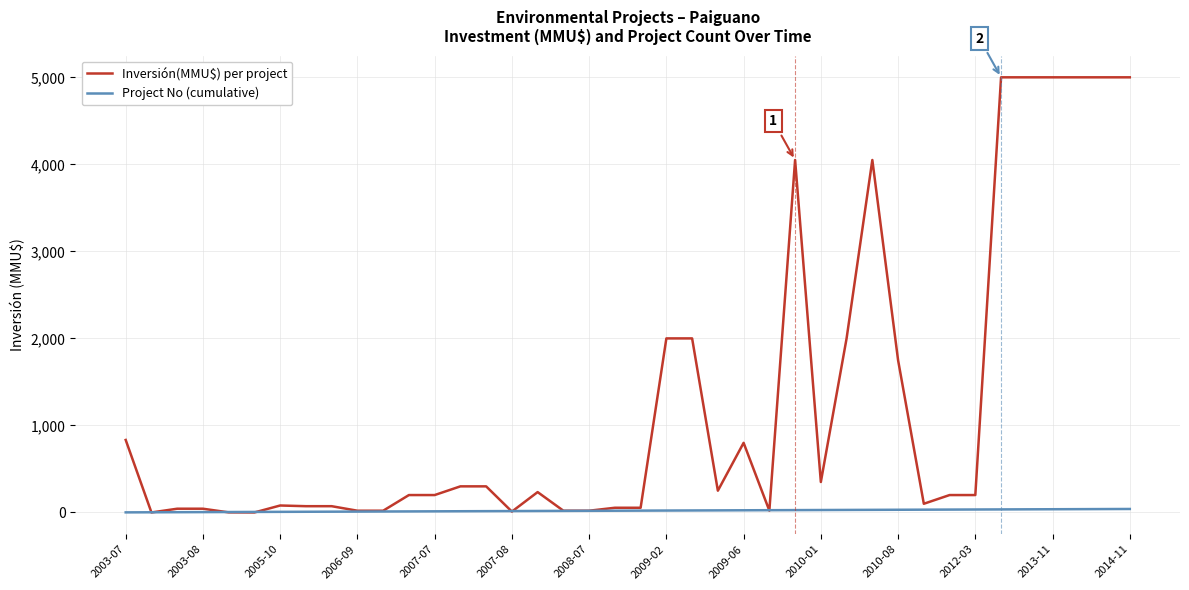

Which series has the widest spread of values?

Inversión(MMU$) per project